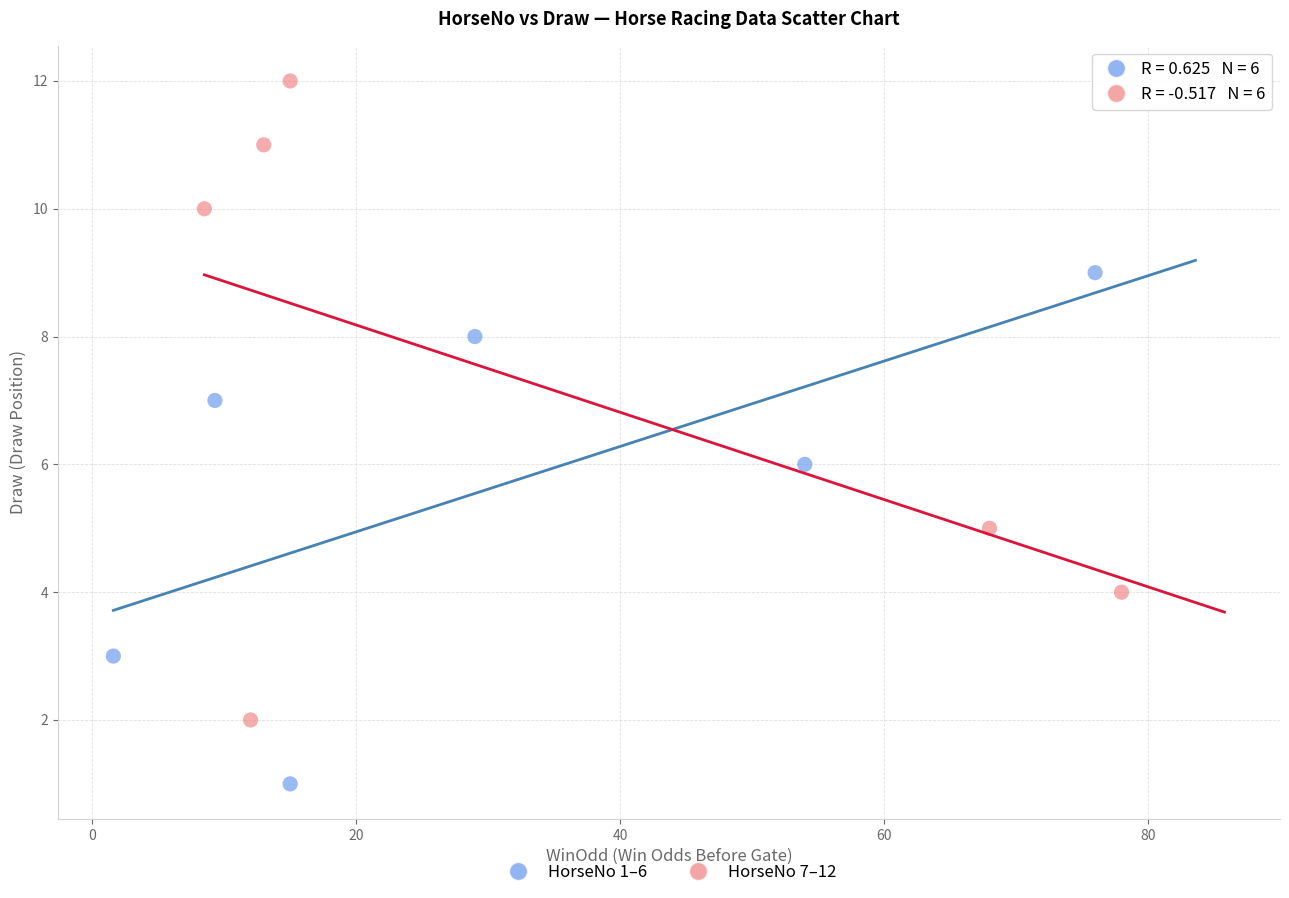

Which series has the widest spread of Y values?

HorseNo 7–12